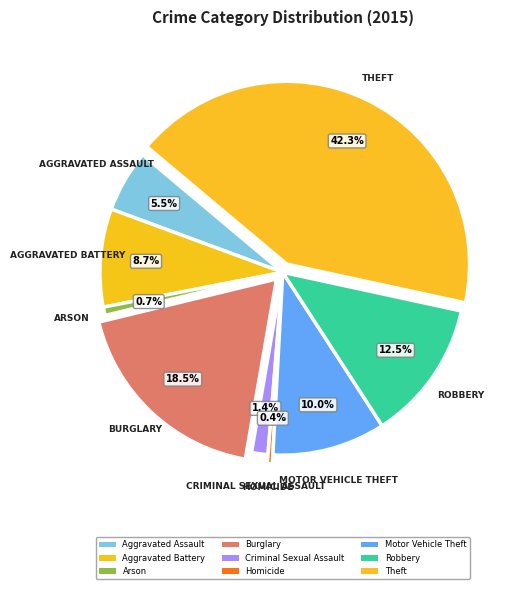

What is the total percentage of Aggravated Battery and Arson?

9.4%